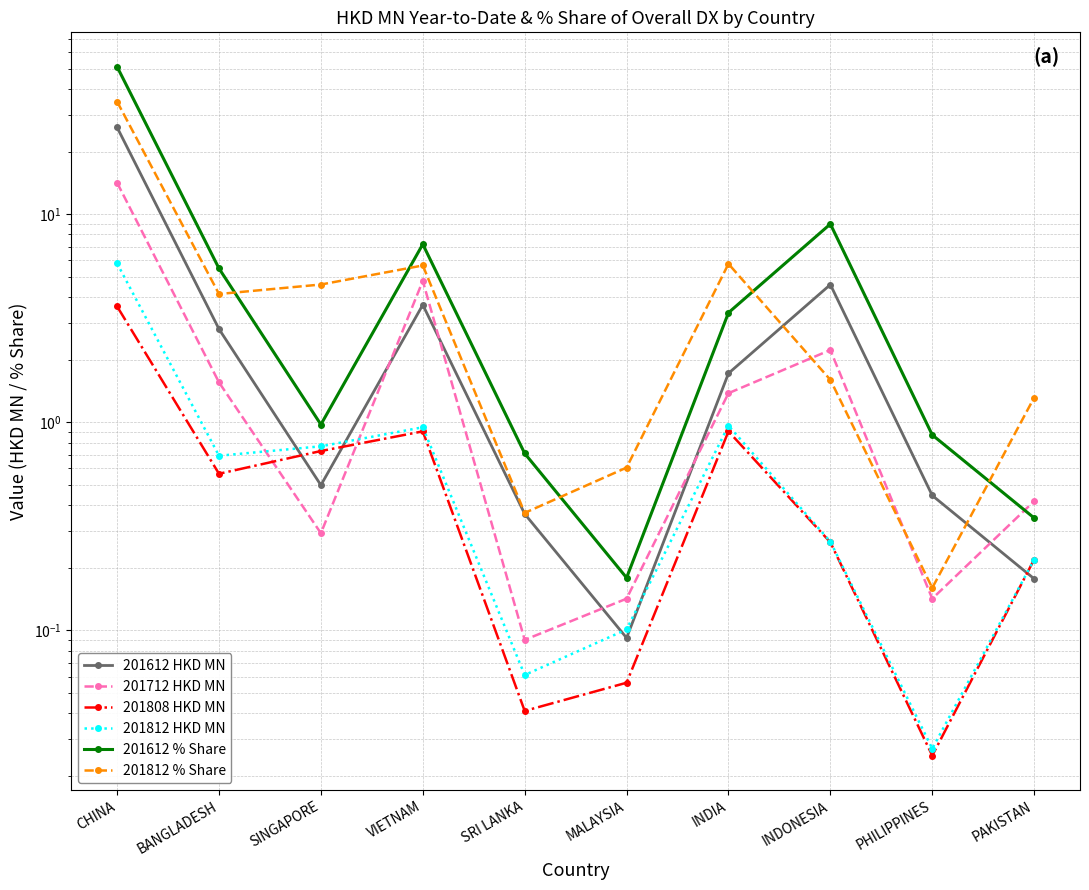

After their last crossing, which series has the higher values: 201808 HKD MN or 201612 HKD MN?

201808 HKD MN